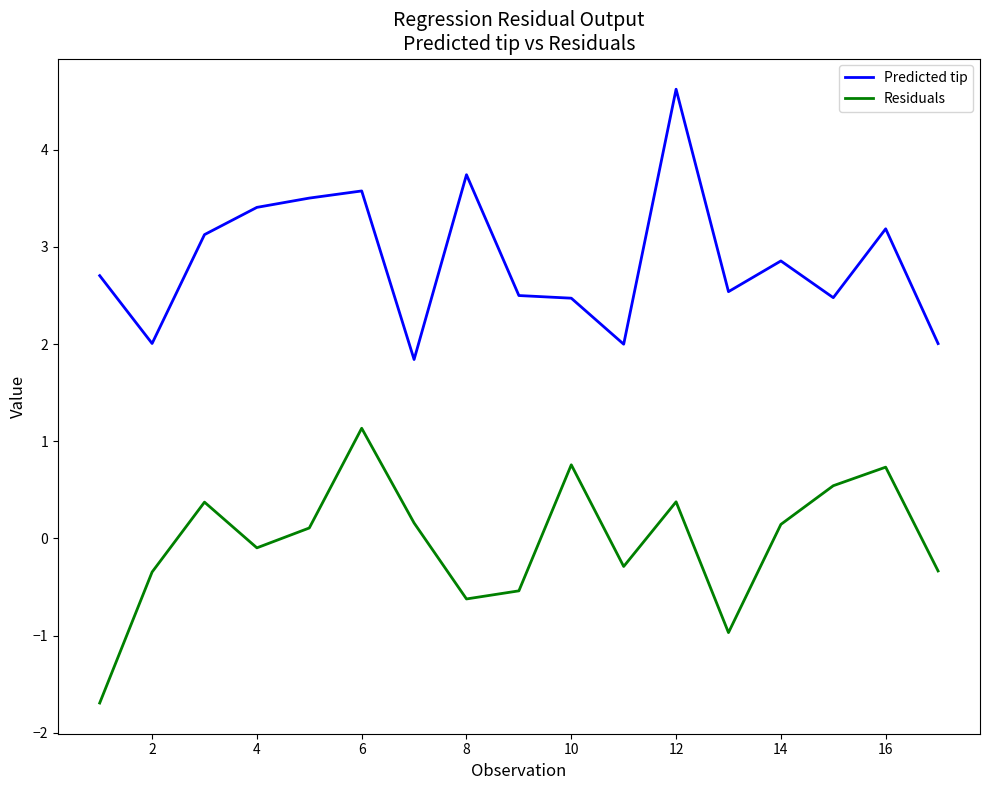

What is the difference between the maximum and second lowest values in the Residuals series?

2.1